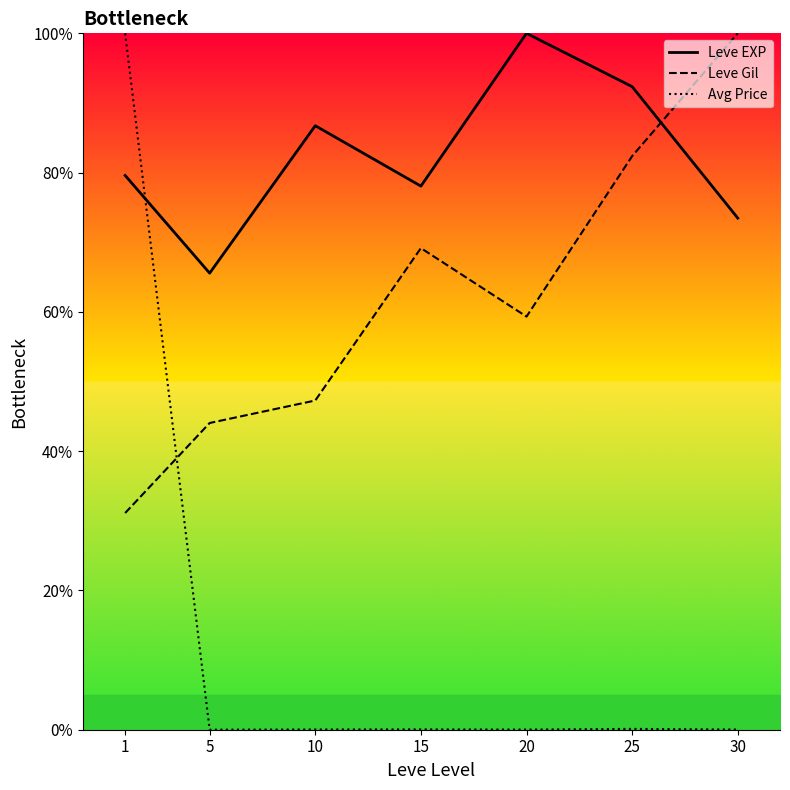

Is the value of Avg Price at 20 greater than the value of Leve Gil at 30?

No